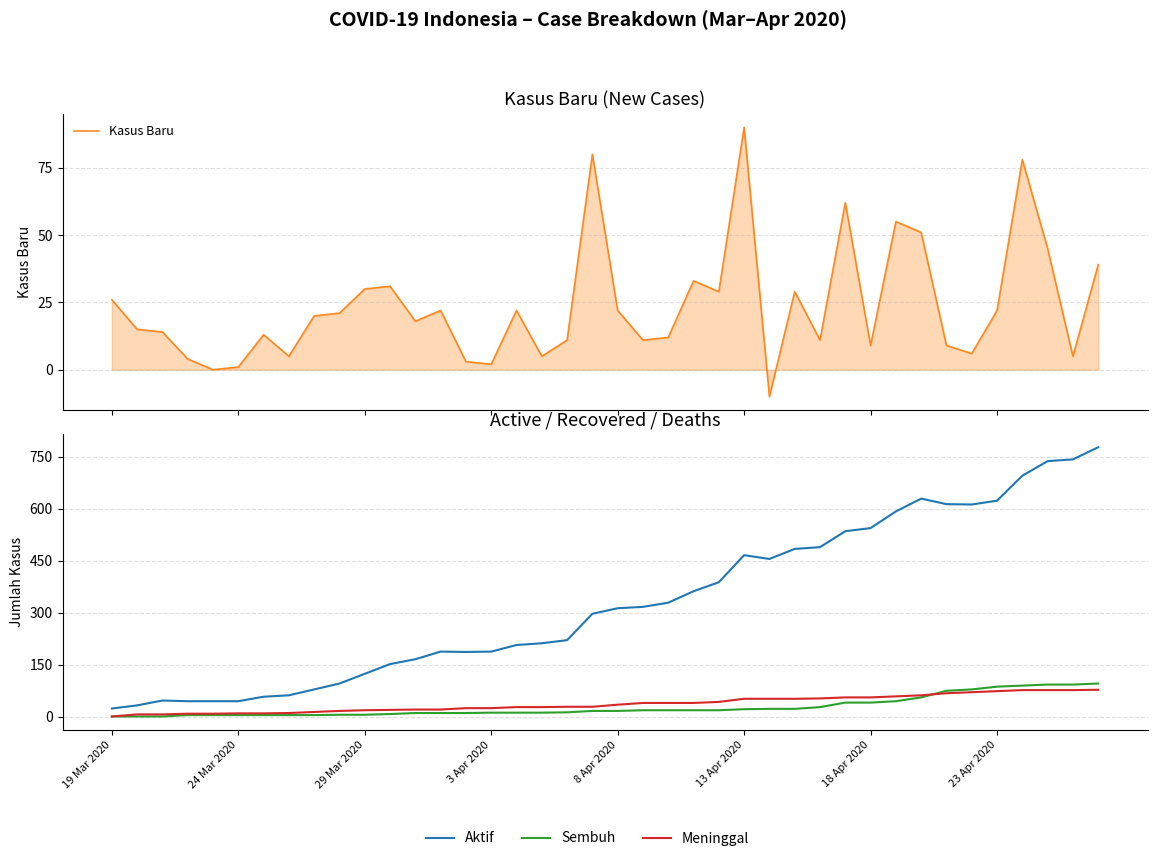

Which series has the widest spread of values?

Aktif